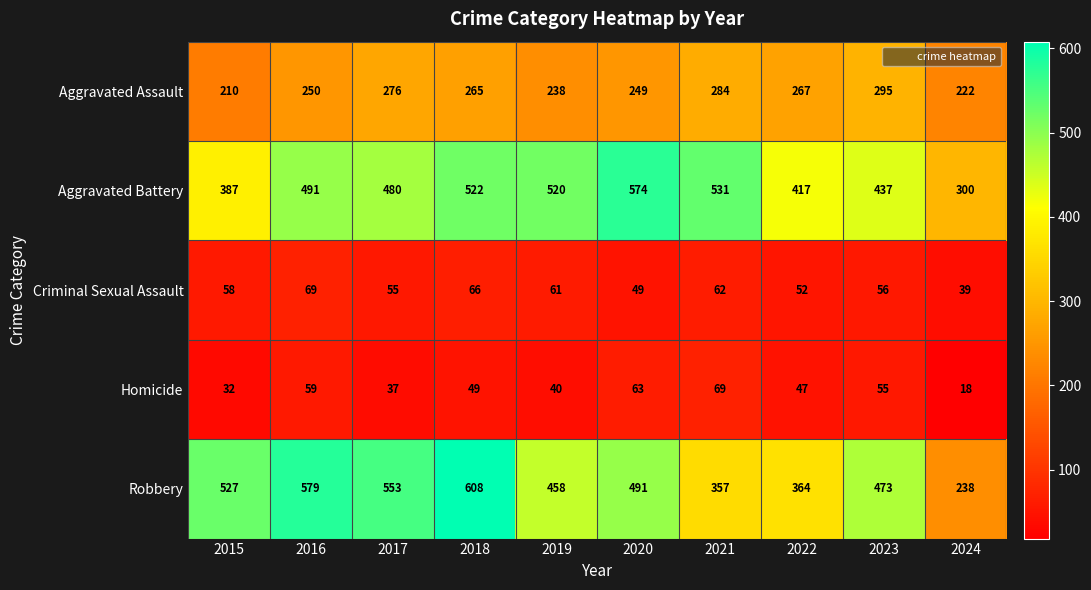

What is the average value of the Robbery series?

465